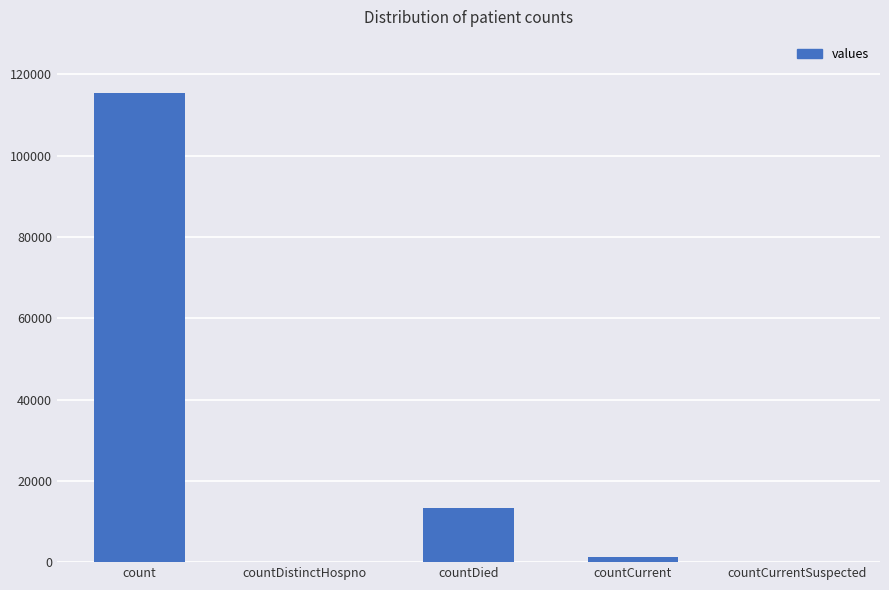

Reading right to left, extract all data points from this chart.

countCurrentSuspected=0	countCurrent=1383	countDied=13343	countDistinctHospno=0	count=115379